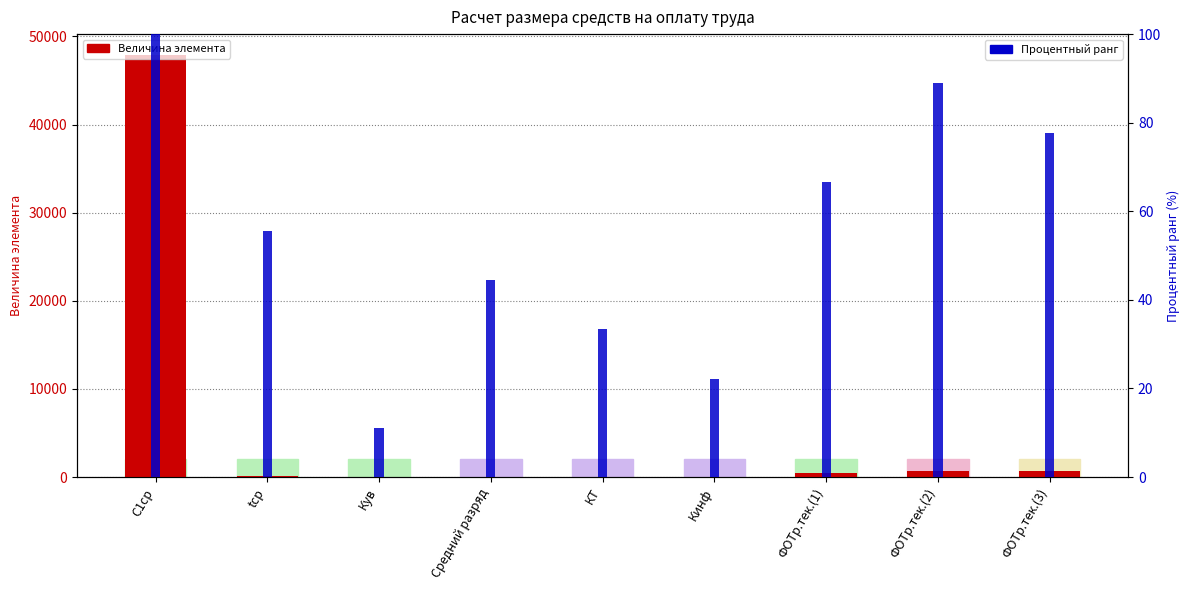

What is the difference between the Величина элемента values at ФОТр.тек.(1) and С1ср?

47449.1